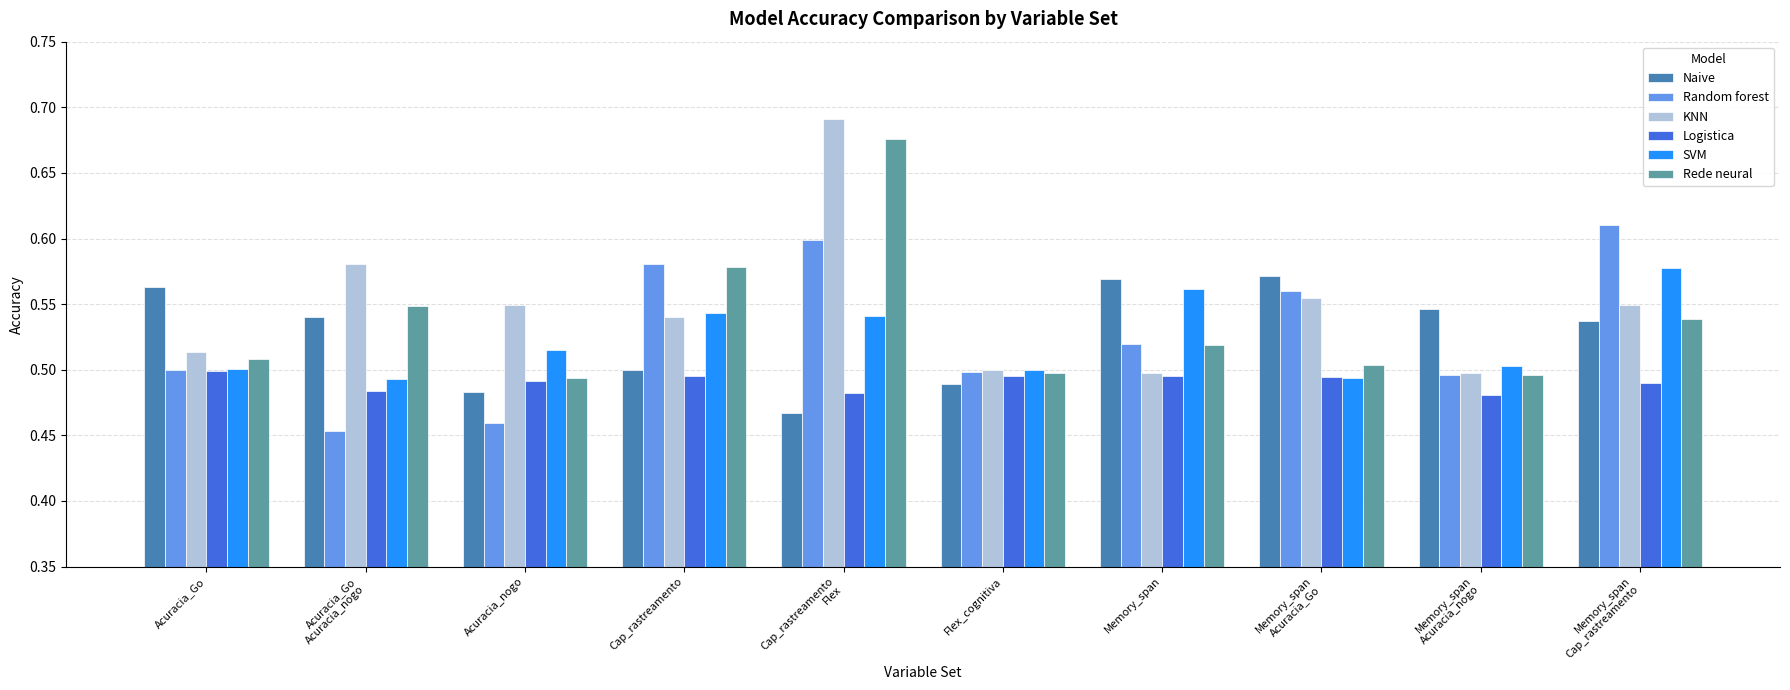

At which category is the sum across all series the highest?

Cap_rastreamento
Flex